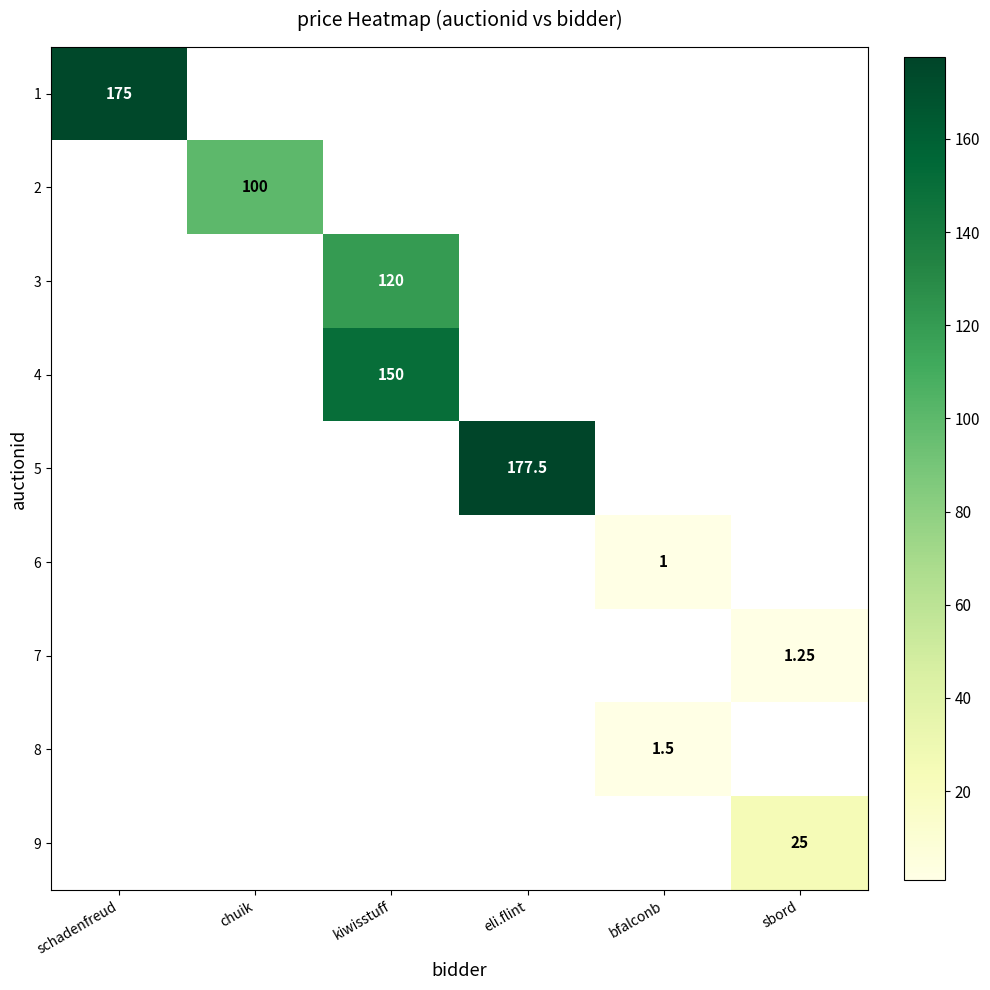

Is the value of 7 at sbord greater than the value of 8 at bfalconb?

No